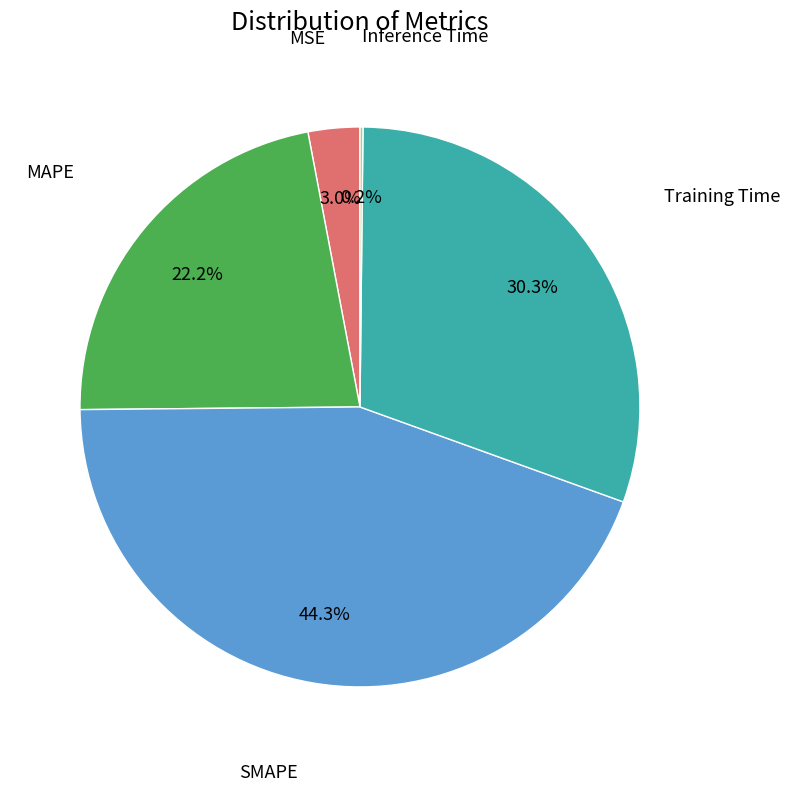

Does any single category account for the majority?

No